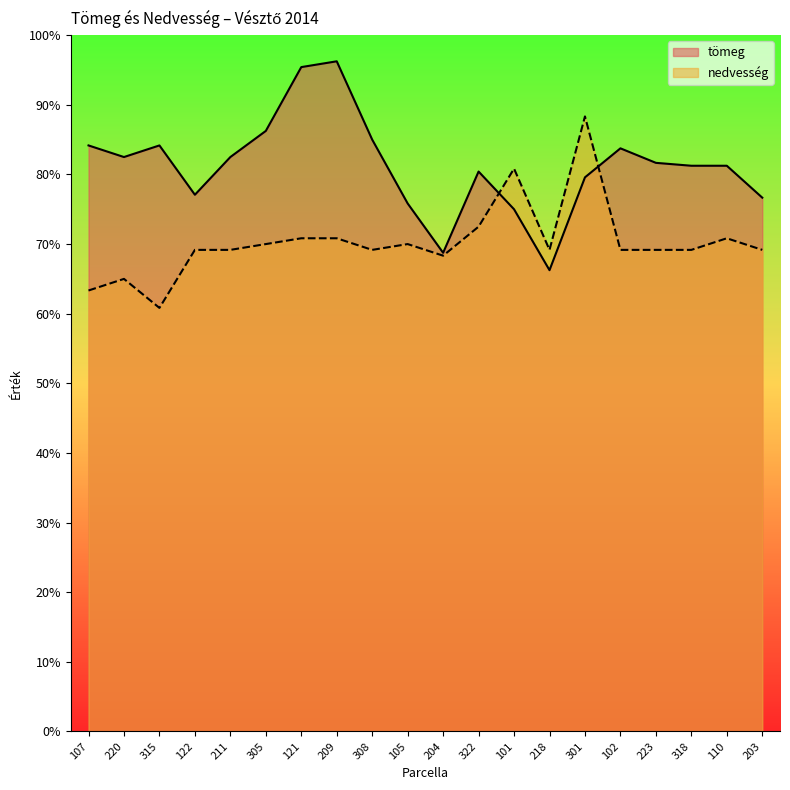

True or false: tömeg and nedvesség intersect in this chart.

True